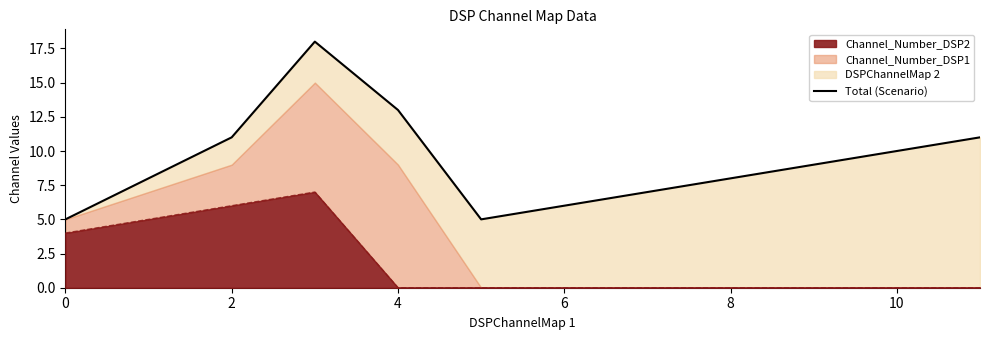

How many values exceed 9?

5